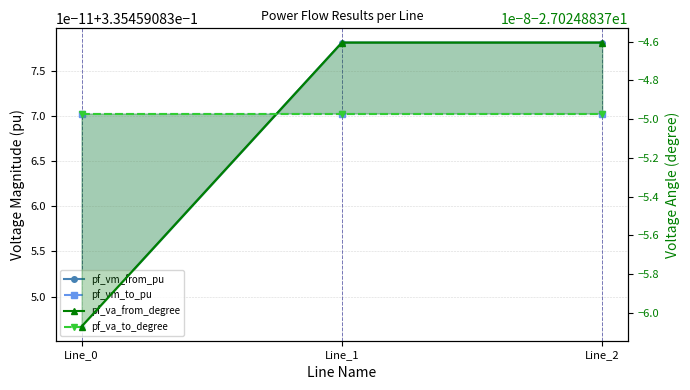

What is the average value of the pf_vm_to_pu series?

0.3